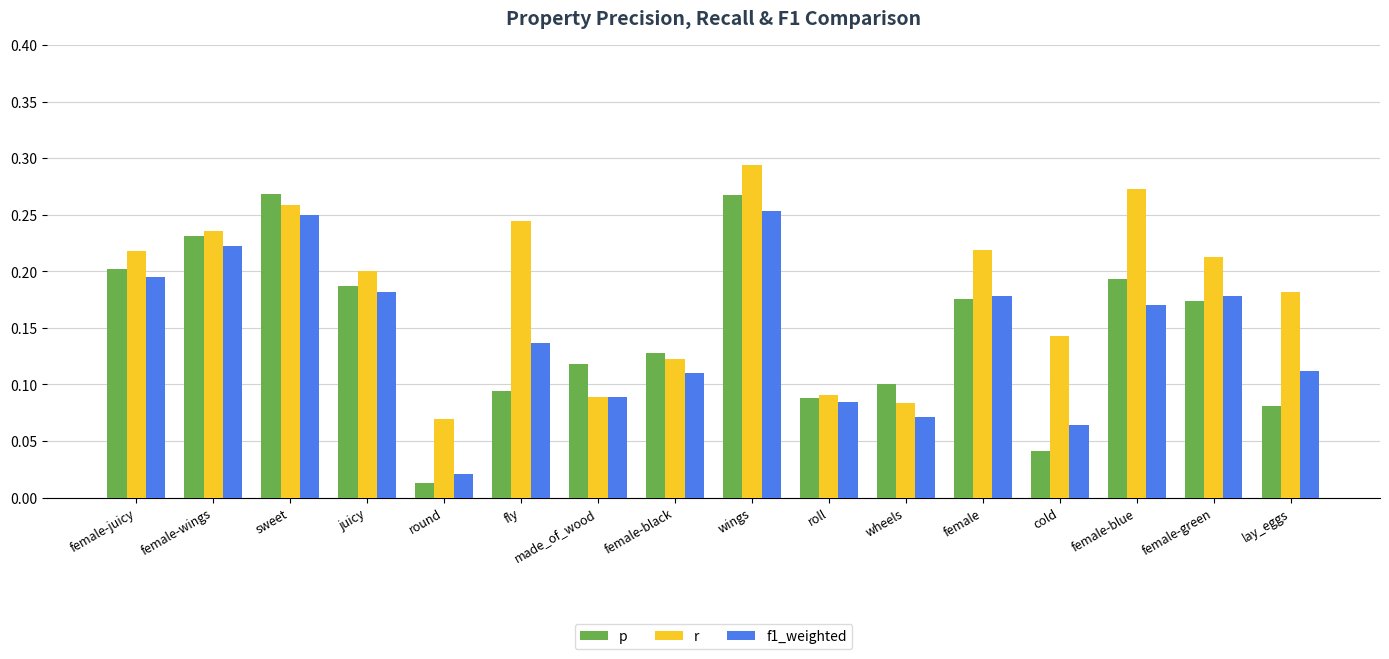

Is the value of f1_weighted at round greater than the value of r at female-green?

No